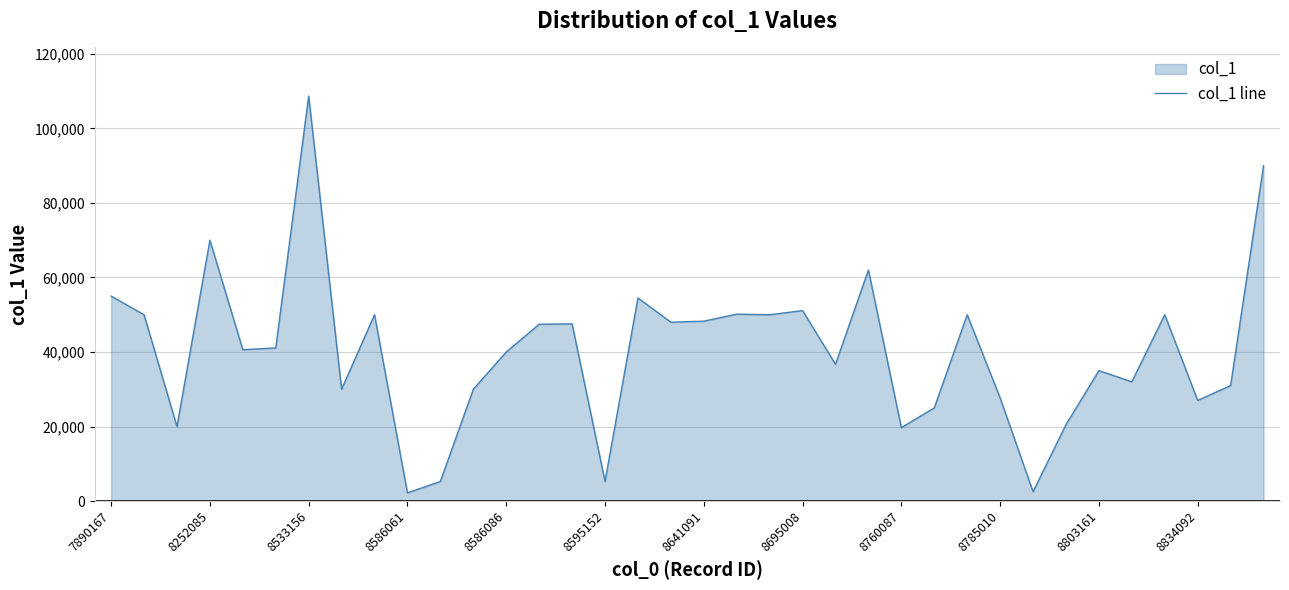

The chart shows a value of 42655 at 8252085. True or false?

False